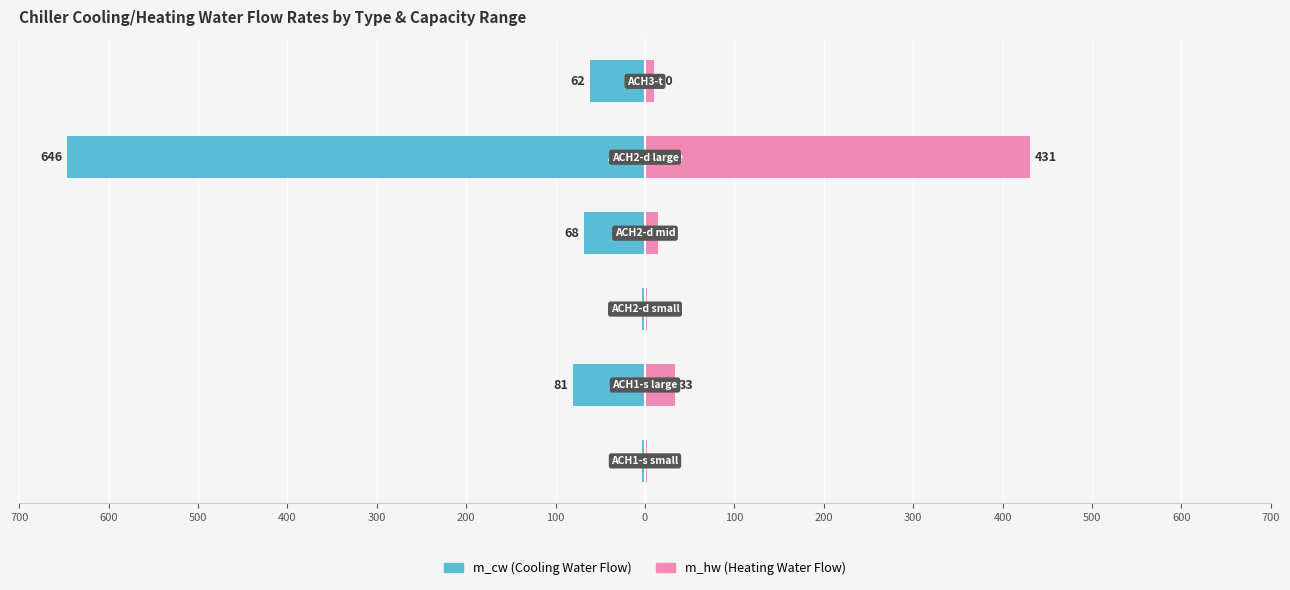

Reading left to right, list all the values displayed in this chart.

m_cw (Cooling Water): -3.2	-81.0	-3.7	-68.0	-646.0	-62.0
m_hw (Heating Water): 2.1	33.0	2.5	14.0	431.0	10.0